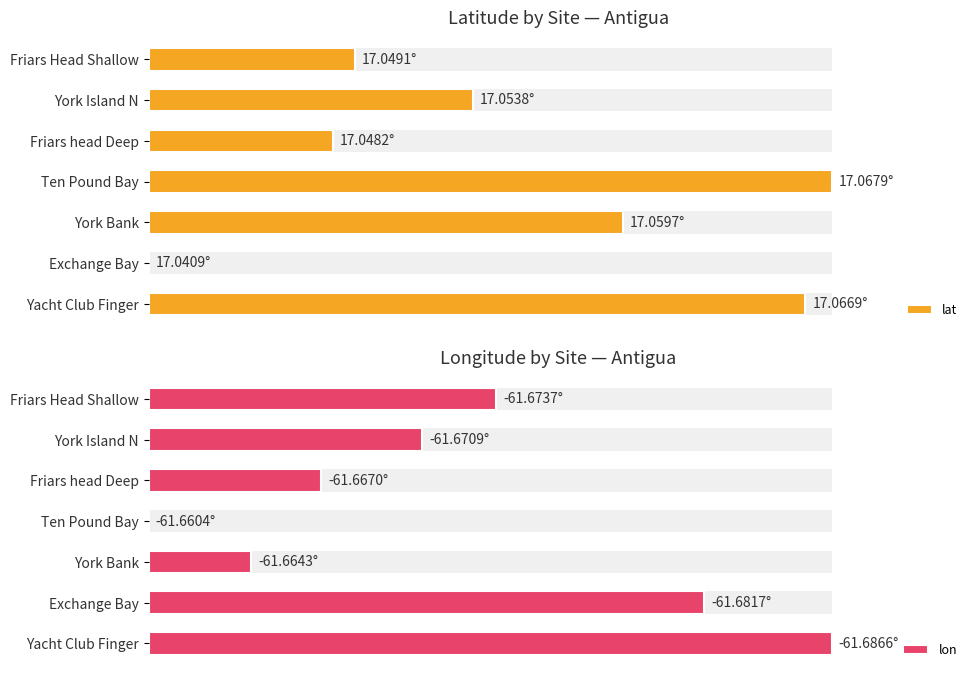

How many bars are there in total?

14